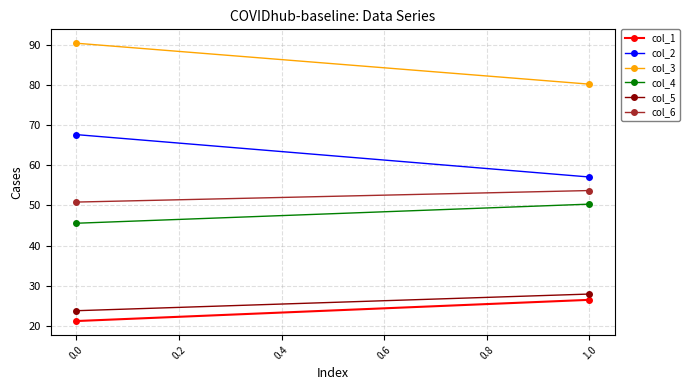

At how many categories does at least one series exceed 25?

2